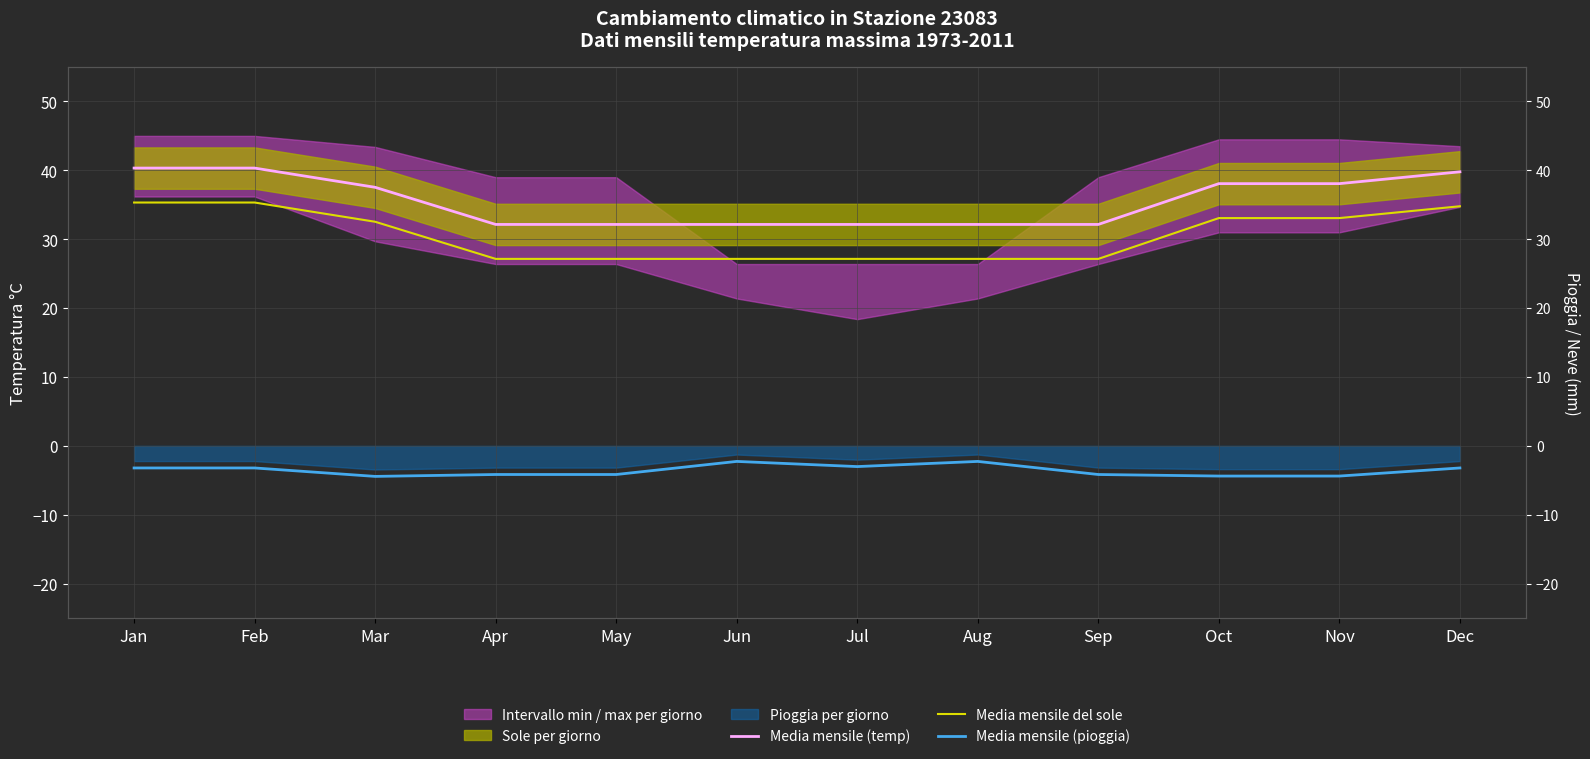

What is the lowest value of the Media mensile (temp) series?

32.1